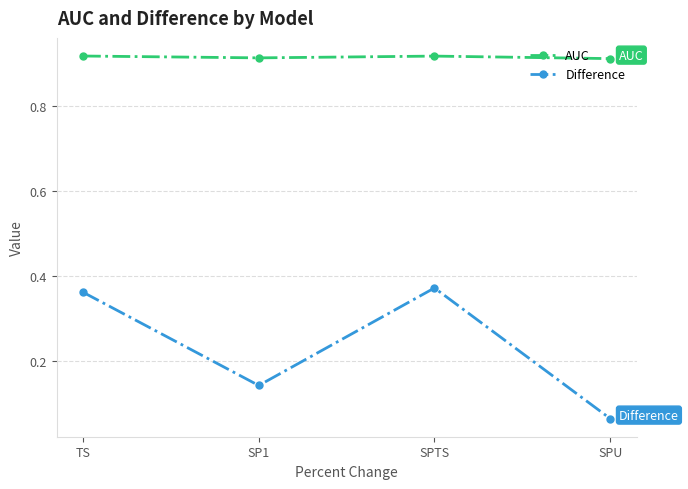

Which category has the lowest value in the Difference series?

SPU